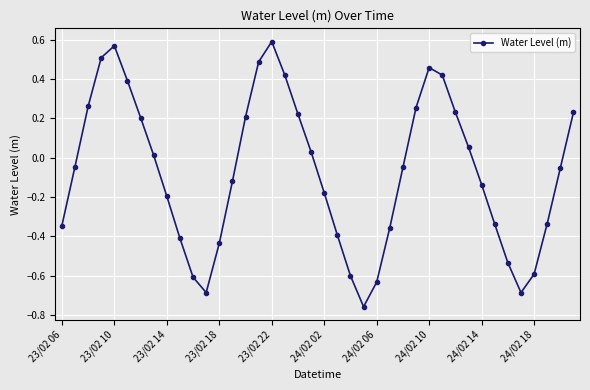

True or false: there are more than 1 points higher than both neighbors.

True